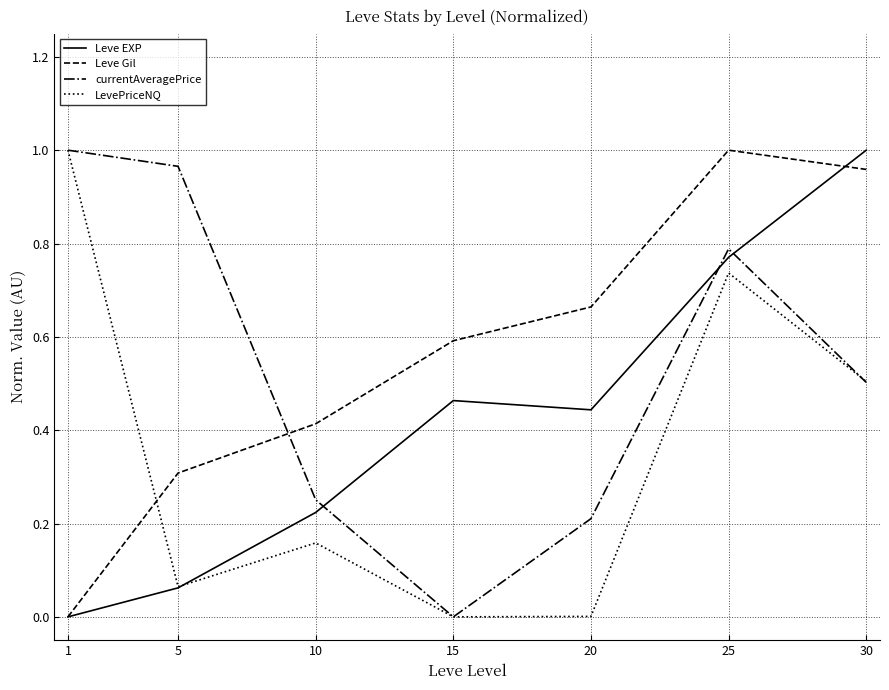

The Leve Gil series shows 0.6 at 30. True or false?

False